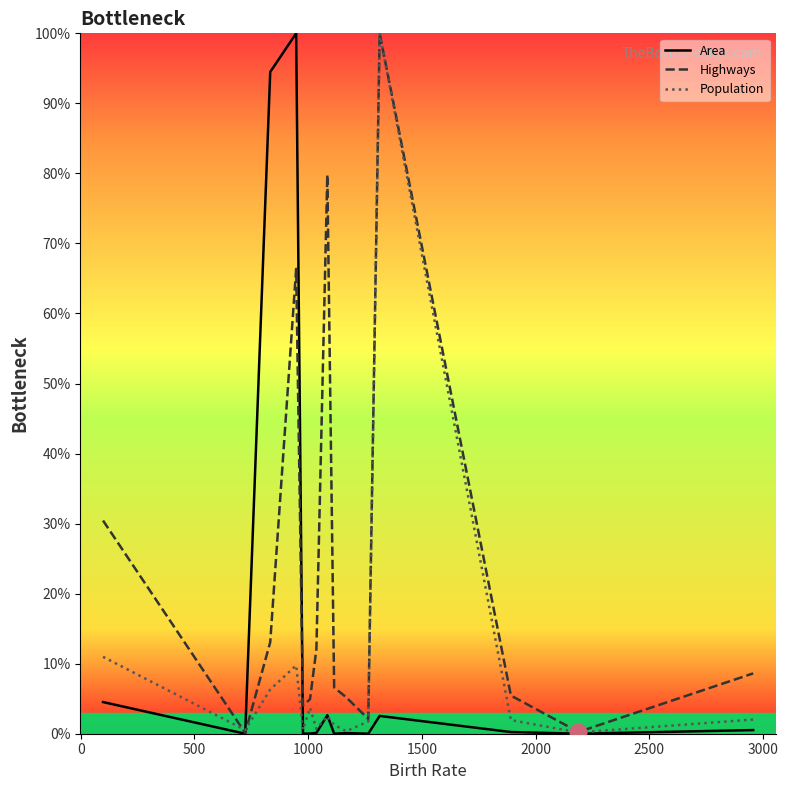

List the series in order of their overall mean, lowest first.

Population, Area, Highways